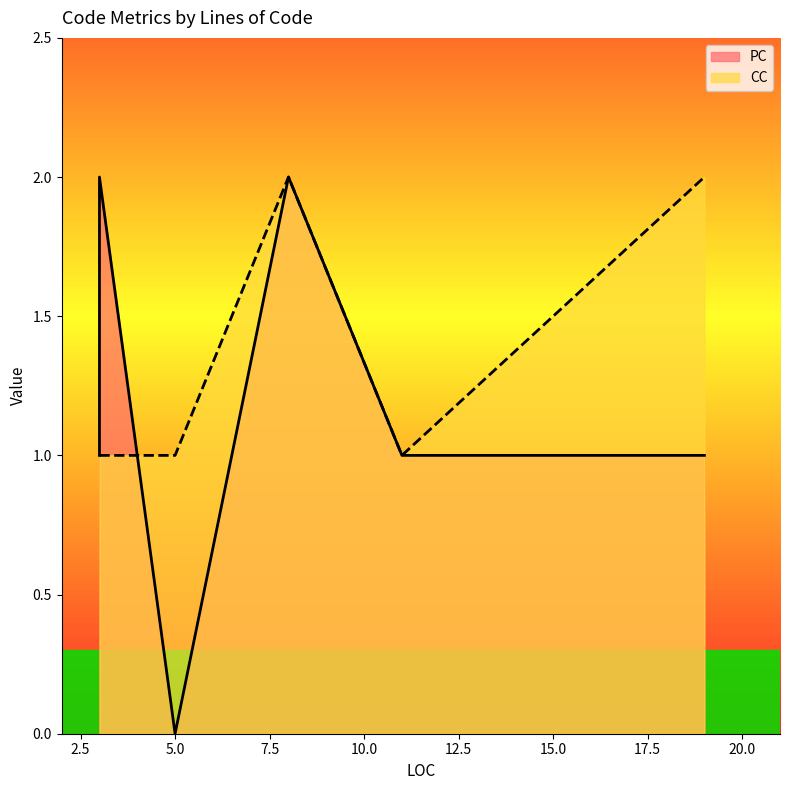

In CC, how many points are higher than both neighbors (excluding endpoints)?

1